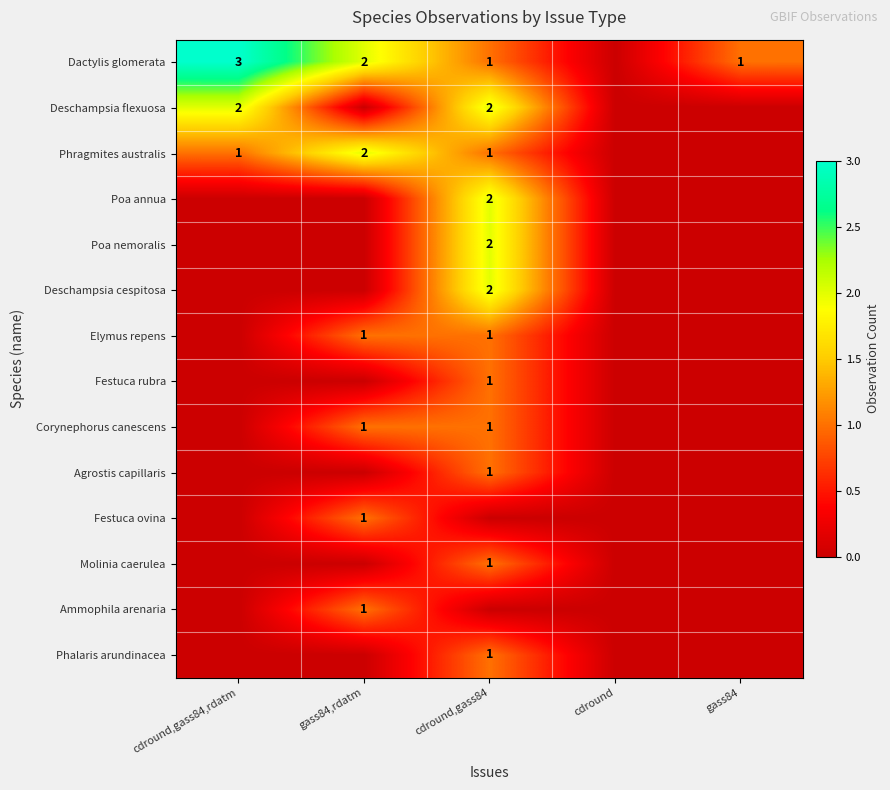

True or false: Dactylis glomerata has a value of 1 at gass84,rdatm.

False